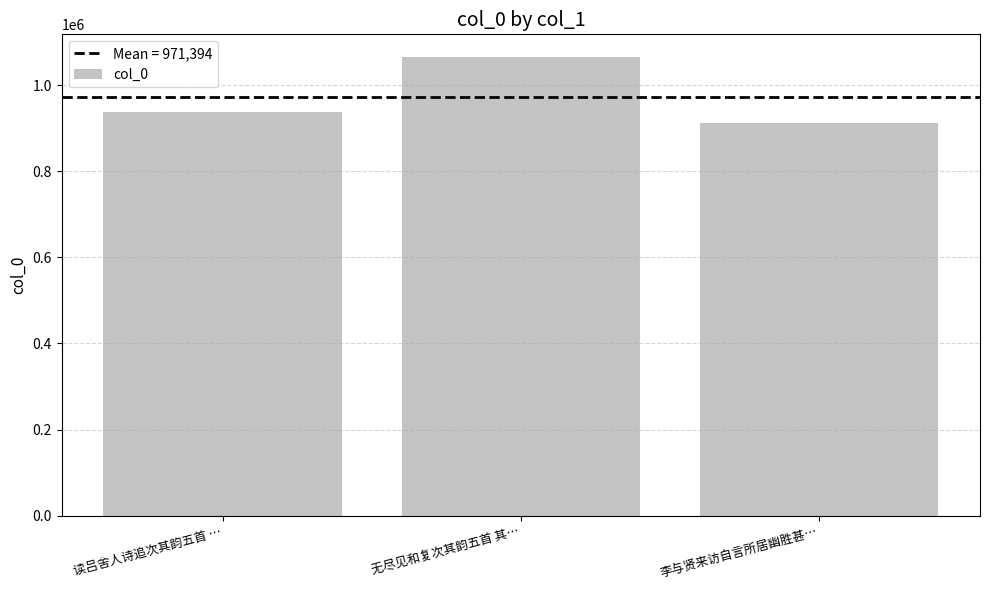

Rank the categories by value from highest to lowest.

无尽见和复次其韵五首 其…, 读吕舍人诗追次其韵五首 …, 李与贤来访自言所居幽胜甚…